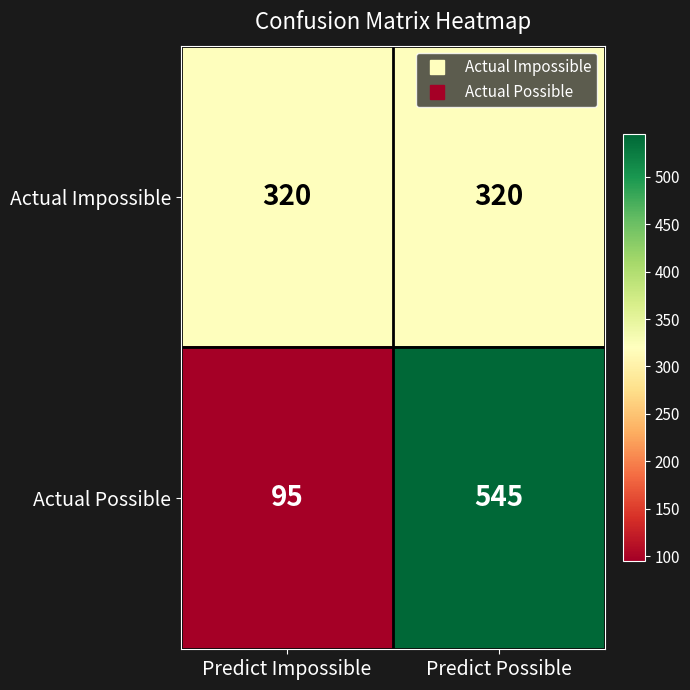

What is the total value across all series at Predict Possible?

865